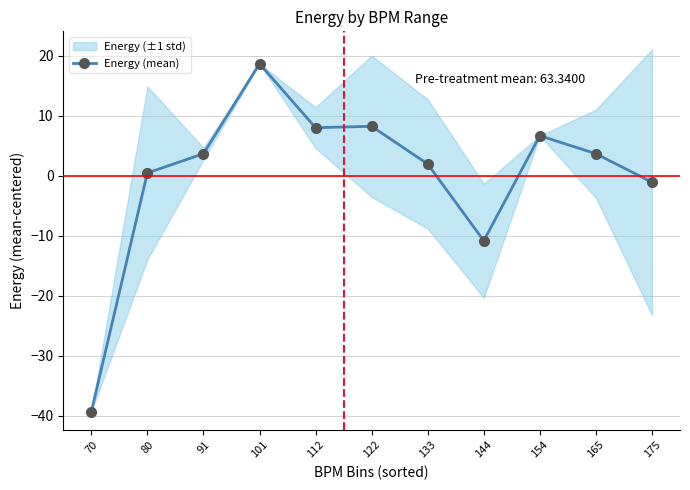

How many values exceed 3?

6